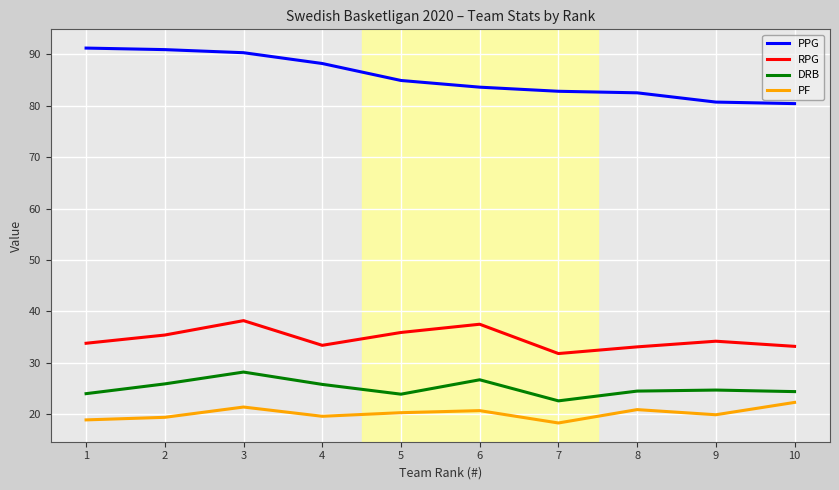

What is the minimum value shown in the chart?

18.3